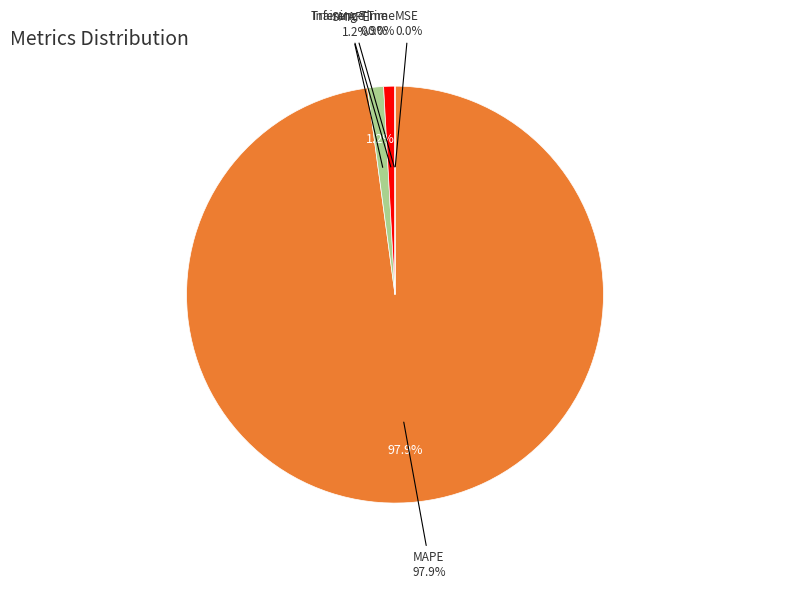

What percentage do MAPE and SMAPE together represent?

99.1%